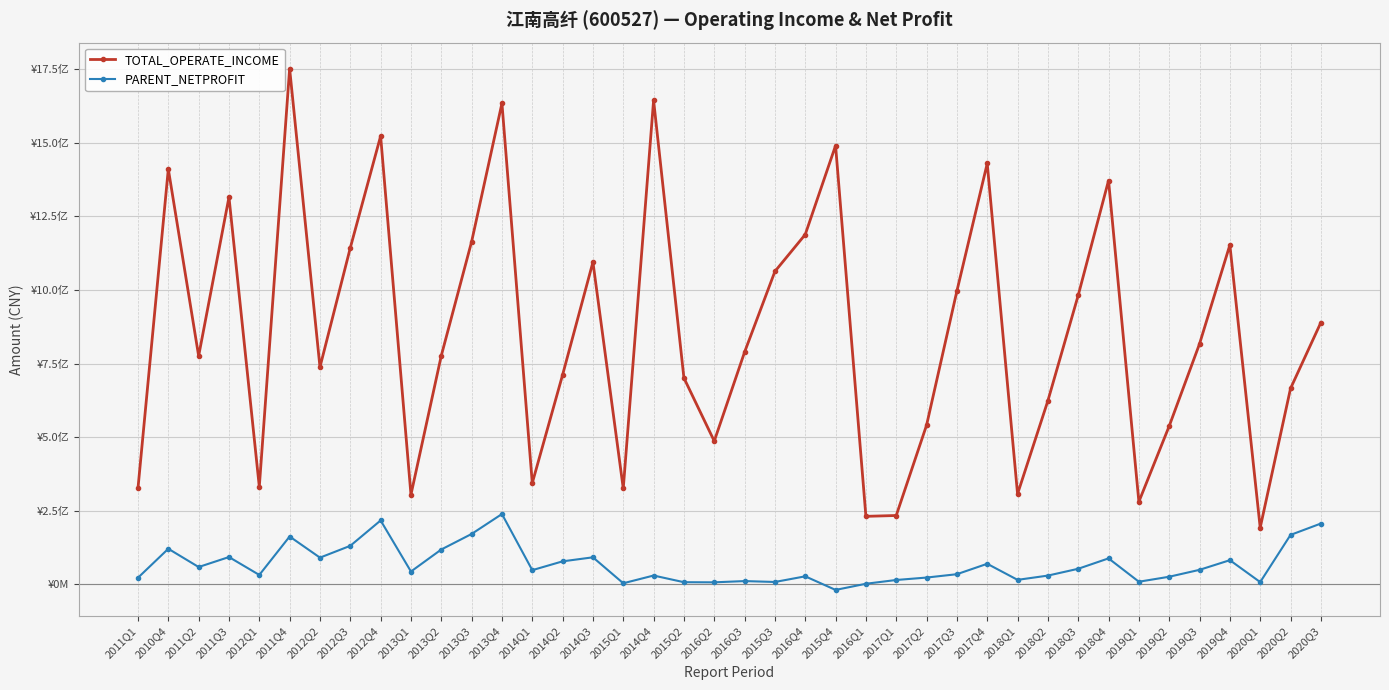

Reading left to right, extract all data points from this chart.

TOTAL_OPERATE_INCOME: 326746964.2	1410528191.3	775686738.8	1315054431.5	331496002.4	1751269285.7	737781364.7	1142842371.6	1522478832.3	304807292.6	776687847.2	1163836636.5	1633745378.4	344168812.4	711704691.0	1094501888.8	325743039.2	1643826101.0	701123339.4	486640079.3	788834368.2	1062828588.2	1188193935.5	1490198059.4	231192470.5	234017273.1	540639177.8	996252799.8	1429411738.0	307199439.5	623650269.3	981742920.3	1371556563.0	280695775.2	537752699.0	816828645.2	1152751780.7	192527519.1	665295925.4	889272224.8
PARENT_NETPROFIT: 22688072.6	121080146.8	59041675.9	92968633.7	32186677.1	162703343.6	90930452.5	131097641.9	217196749.7	43803483.8	118533500.5	171363009.7	238993544.6	48426114.2	78344733.2	92044050.6	3903381.0	30168751.9	7509851.0	7079857.3	11322974.5	8283964.6	27449078.8	-18697148.1	2235859.5	15043729.9	23283951.3	34668392.8	70055663.3	15506499.0	29974326.3	53128253.0	88417327.3	9137493.2	26080571.4	49521818.5	82303062.3	7930356.1	168071732.2	206718239.9